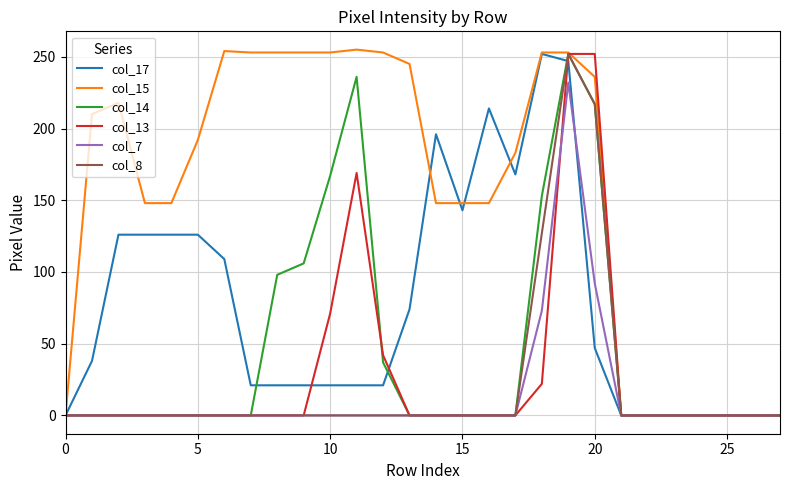

What is the average value of the col_7 series?

14